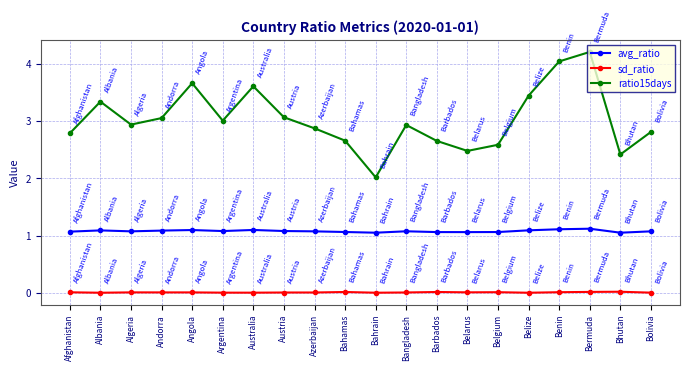

Which series has the largest range (max minus min)?

ratio15days